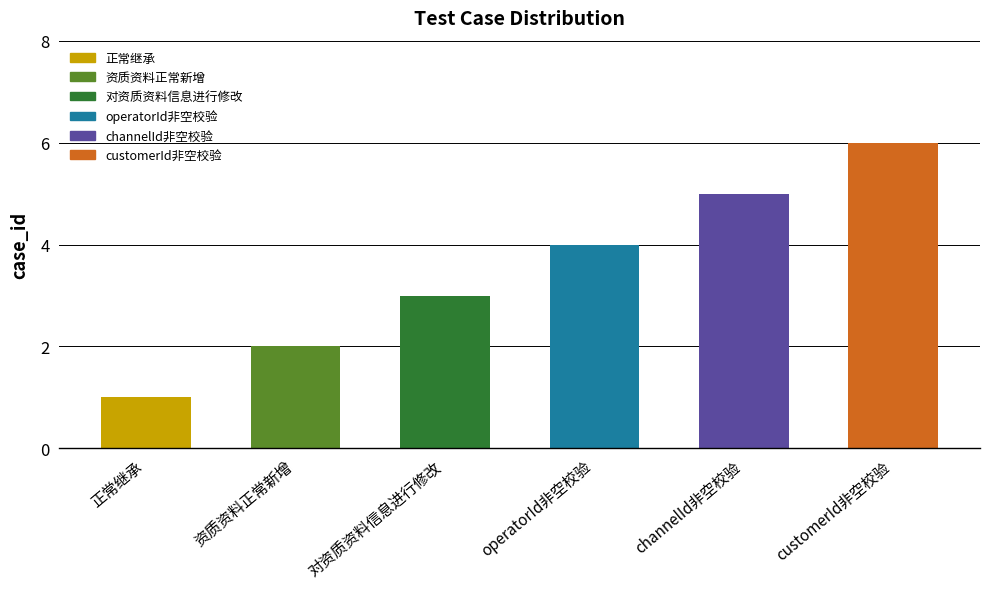

What is the change in value from 正常继承 to 资质资料正常新增?

+1